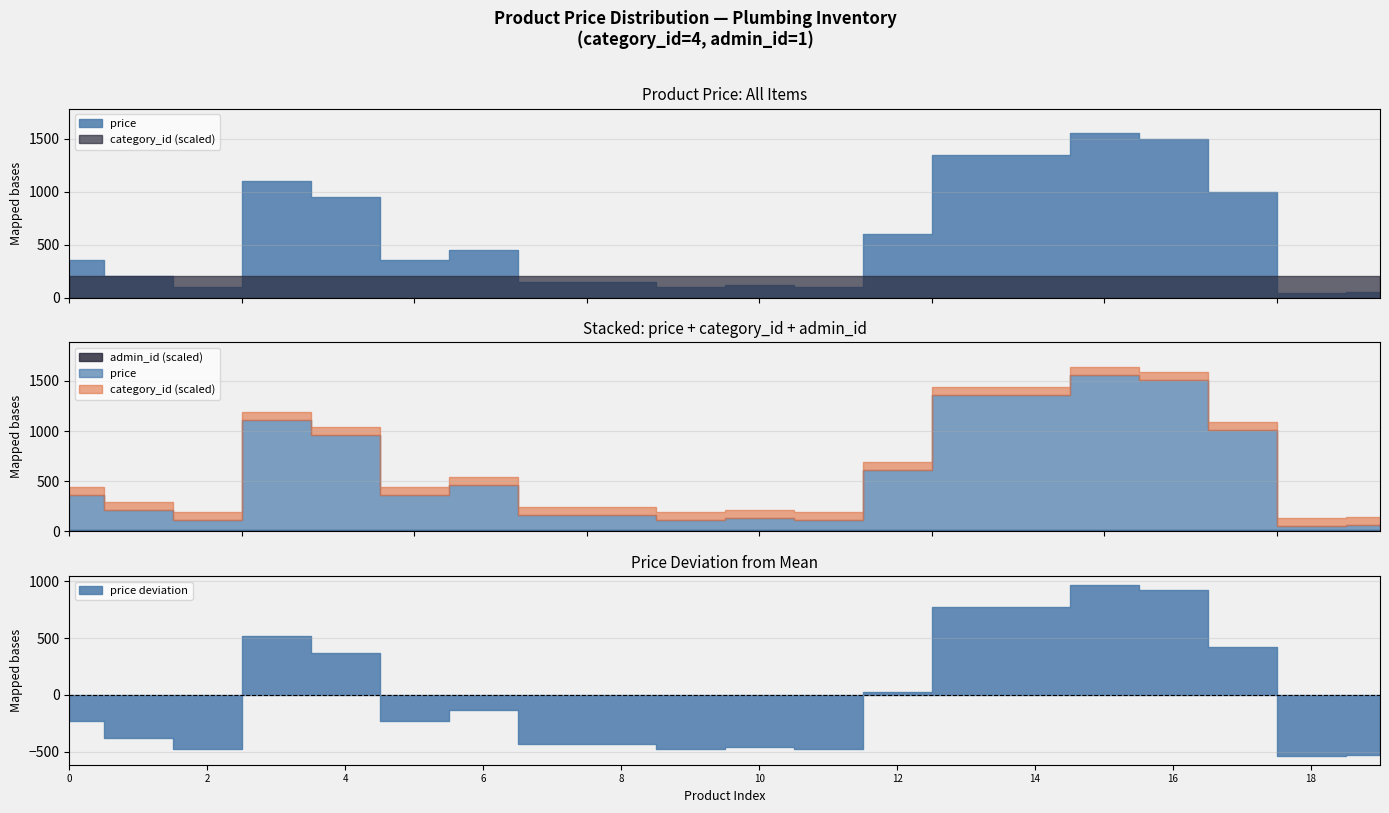

True or false: admin_id has more than 2 interior local peaks.

False